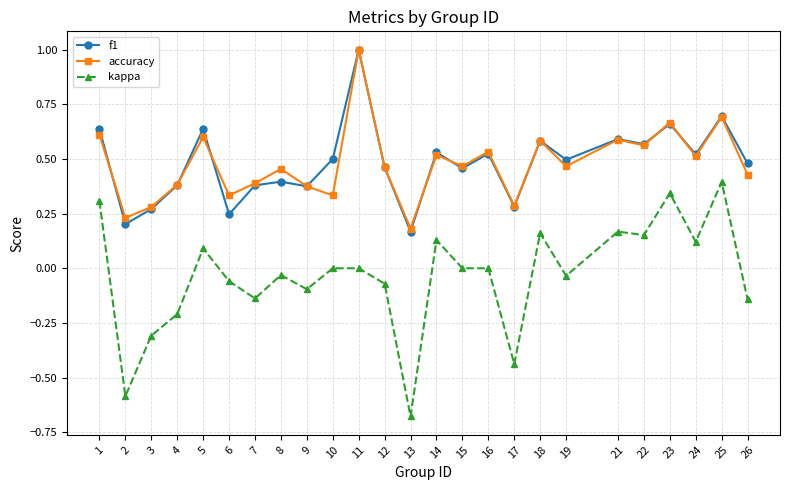

At how many categories does at least one series exceed 0?

25